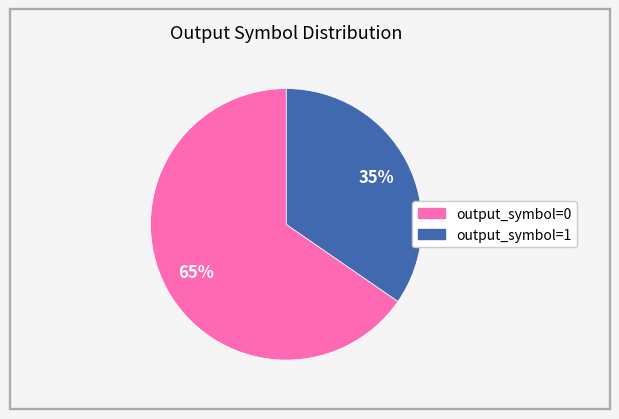

To the nearest percent, what is the average slice percentage?

50%